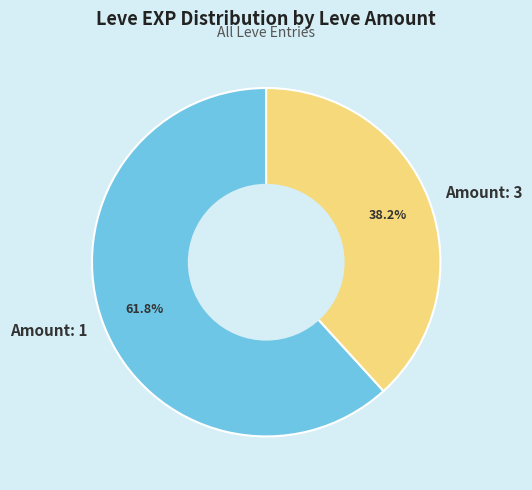

Does any single category account for the majority?

Yes